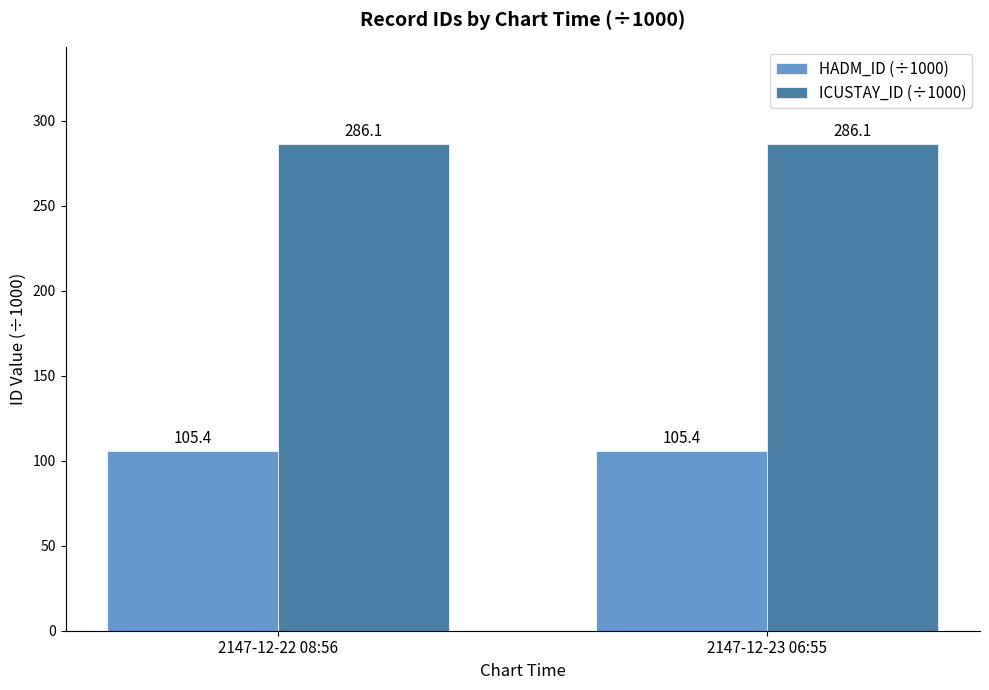

Reading right to left, list all the values displayed in this chart.

HADM_ID (÷1000): 2147-12-23 06:55=105.4	2147-12-22 08:56=105.4
ICUSTAY_ID (÷1000): 2147-12-23 06:55=286.1	2147-12-22 08:56=286.1